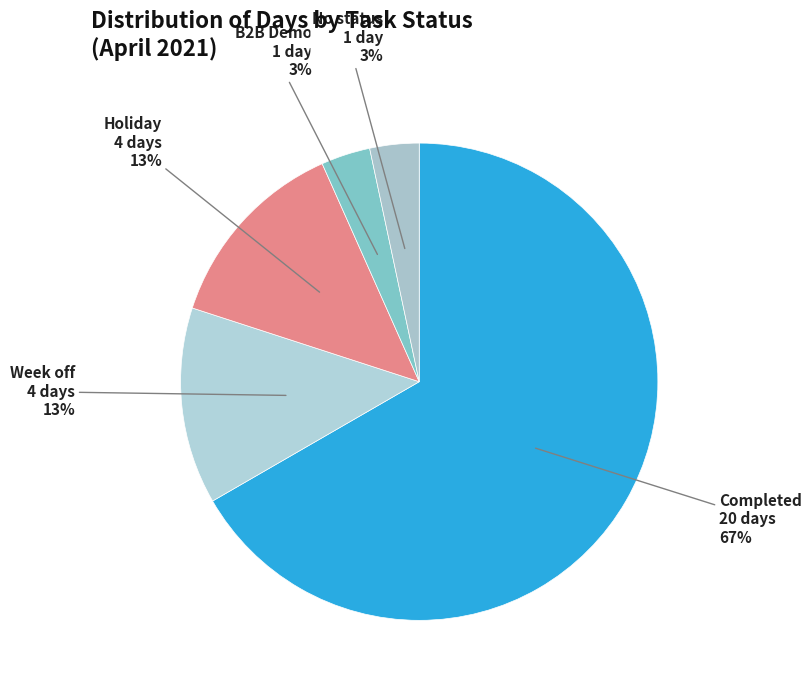

Between B2B Demo and Completed, which is larger?

Completed